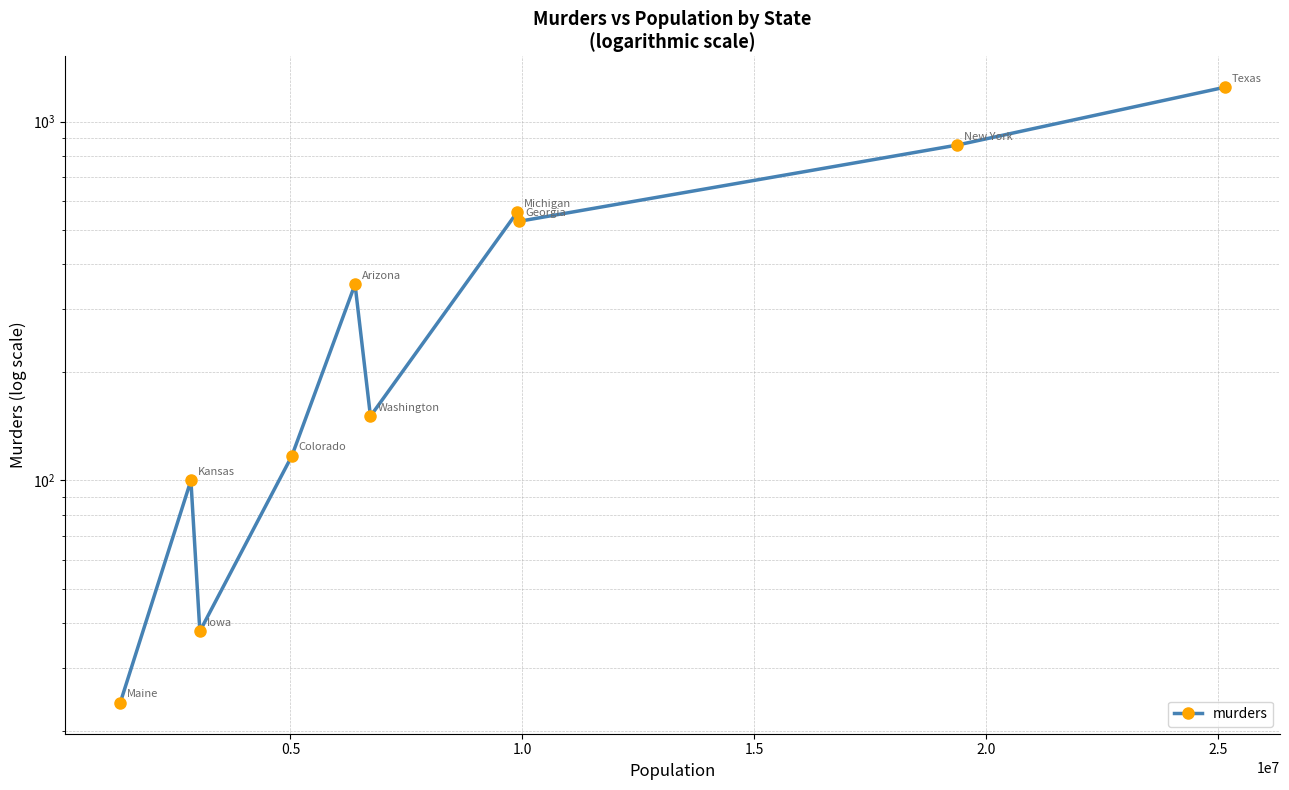

How many lines are shown in the chart?

1